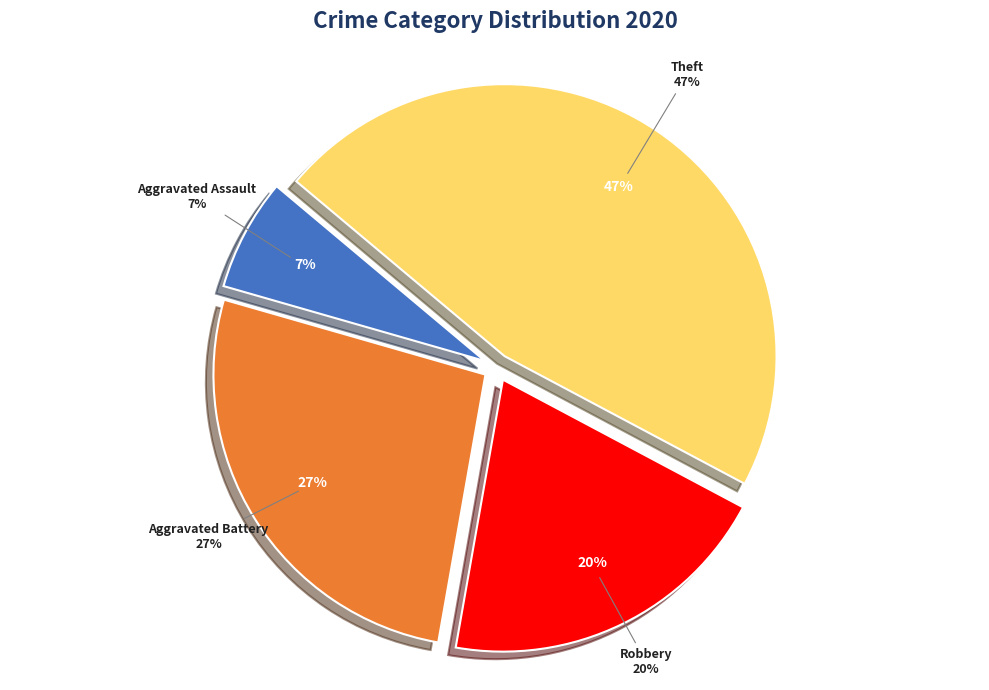

Which slice is the largest?

Theft